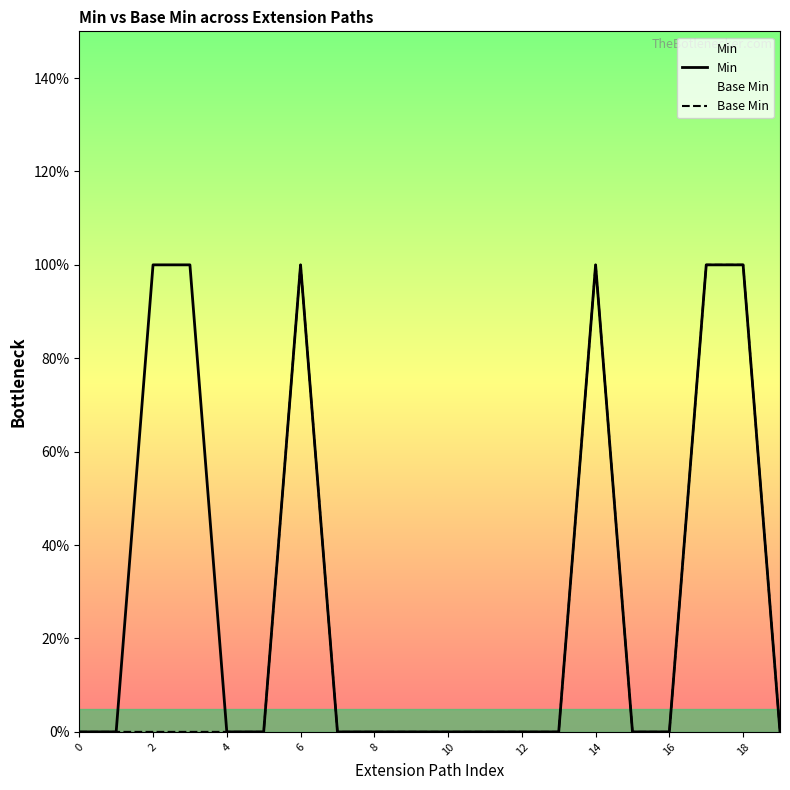

True or false: Min has a value of 0 at 19.

True